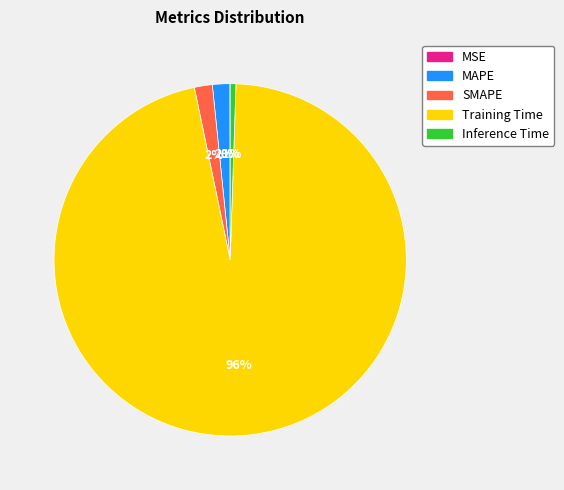

What is the majority slice?

Training Time